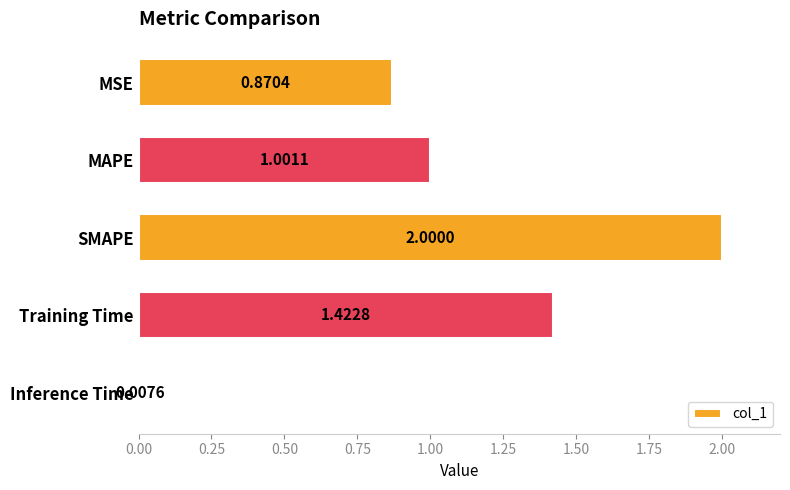

Which has a higher value, MSE or MAPE?

MAPE